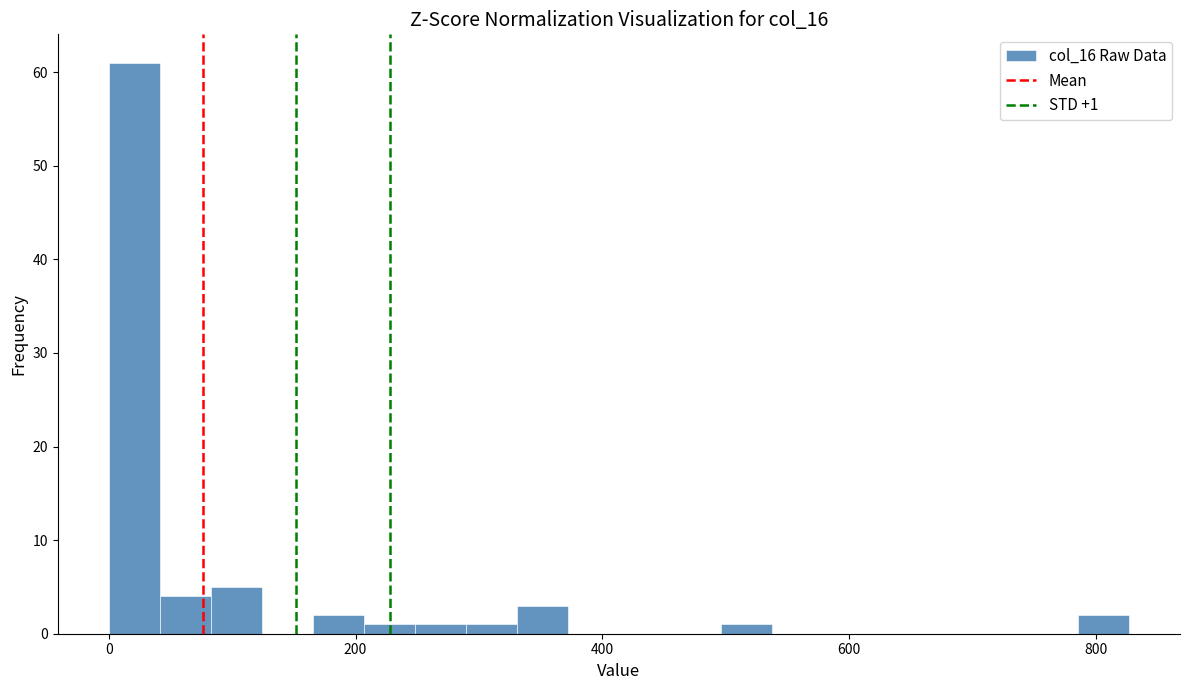

Read against the x-axis, roughly where is the centre of the tallest bar?

20